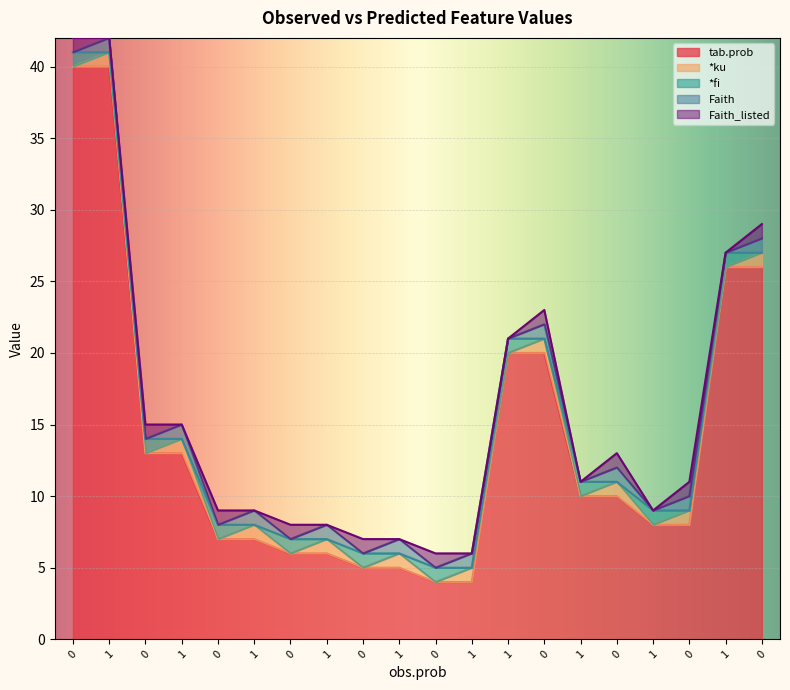

How many data points does each series have?

20